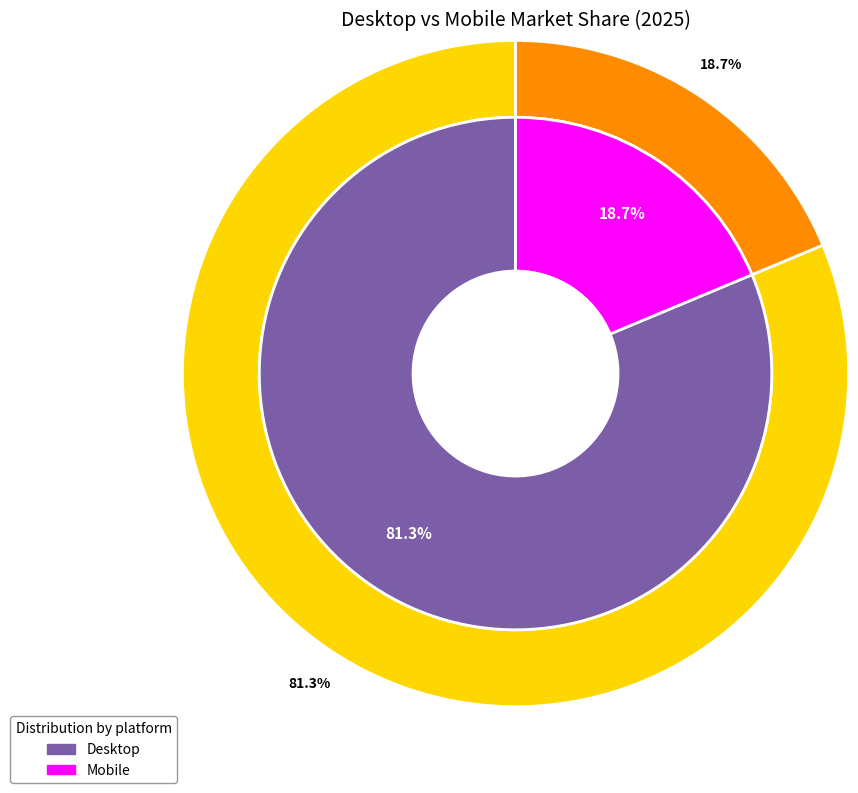

Does 1 account for over 50% of the chart?

No